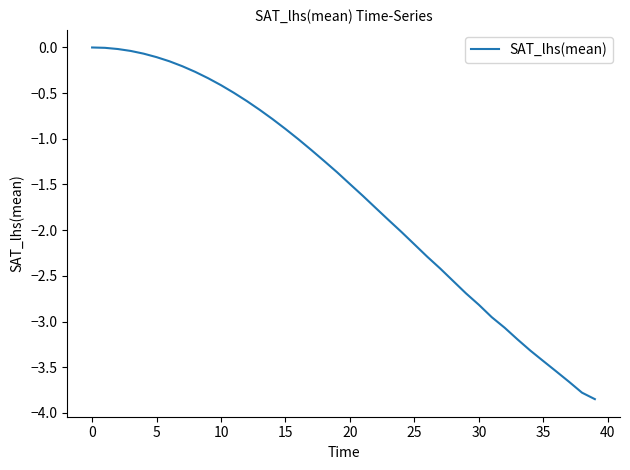

What is the difference between the maximum and minimum values?

3.8